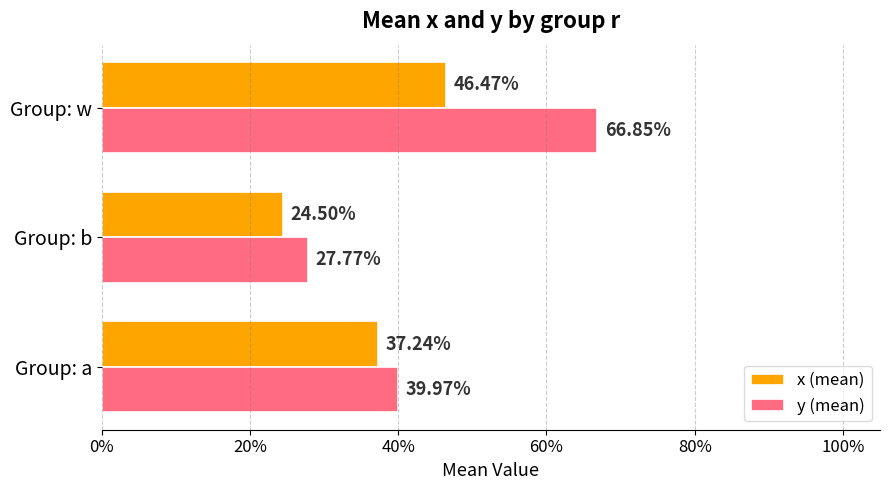

What are all the series names shown in the legend?

x (mean), y (mean)